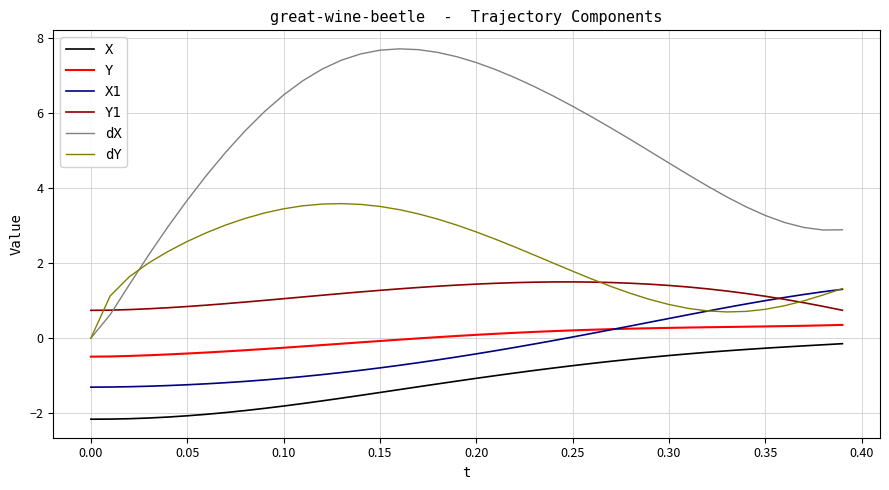

What is the smallest value displayed?

-2.2